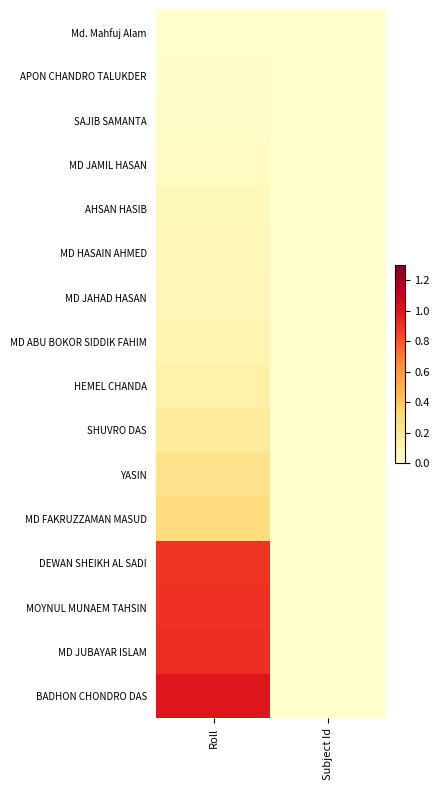

At how many categories does at least one series exceed 0?

1